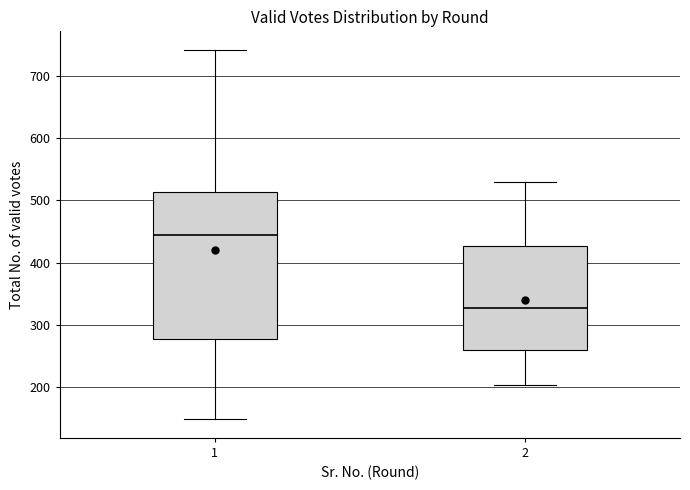

Which box has the highest median line?

1